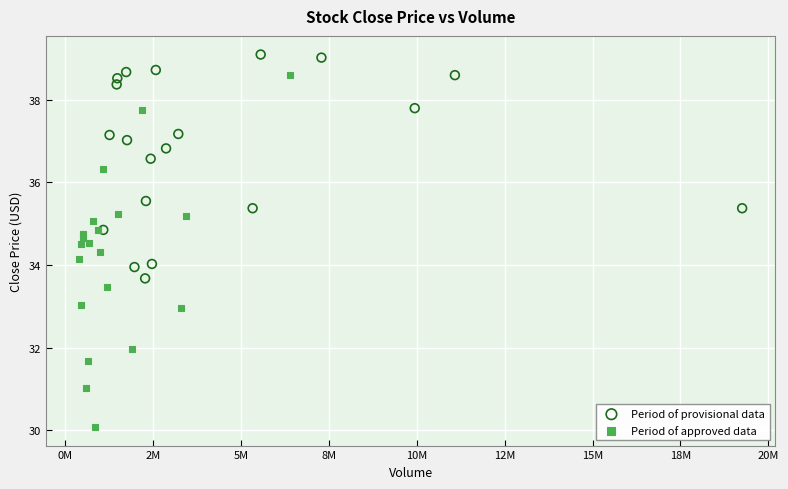

Which series reaches the maximum Y coordinate?

Period of provisional data